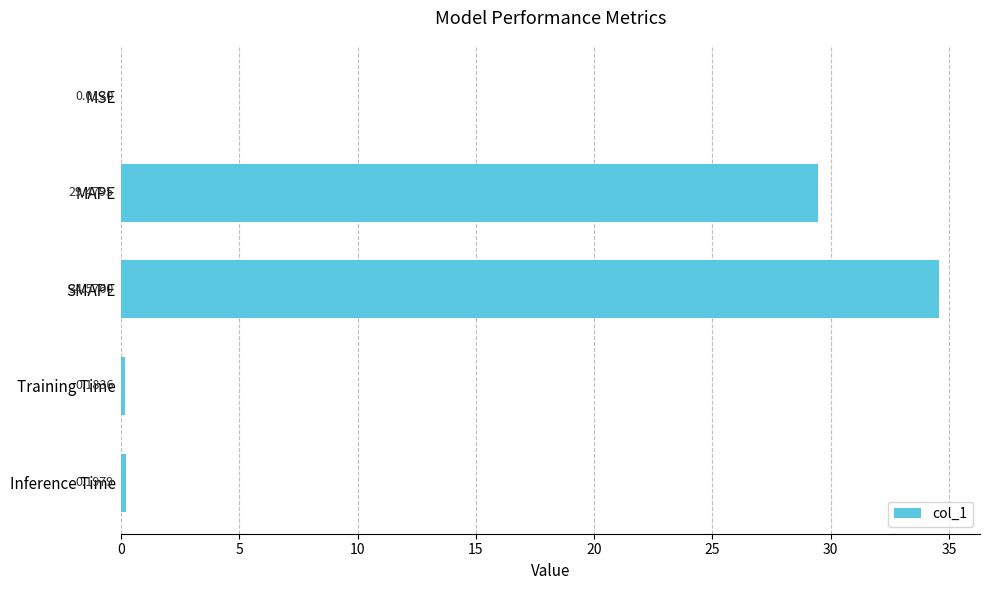

Does the chart contain stacked bars?

No